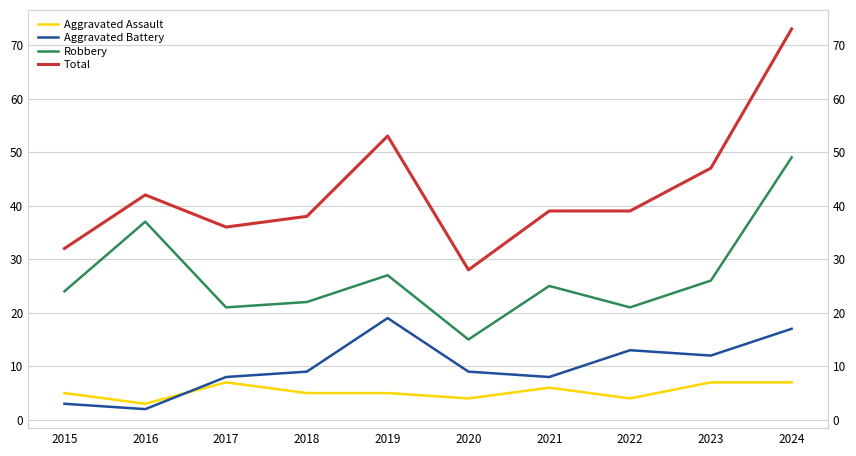

Which has a higher value, 2022 or 2021?

2021